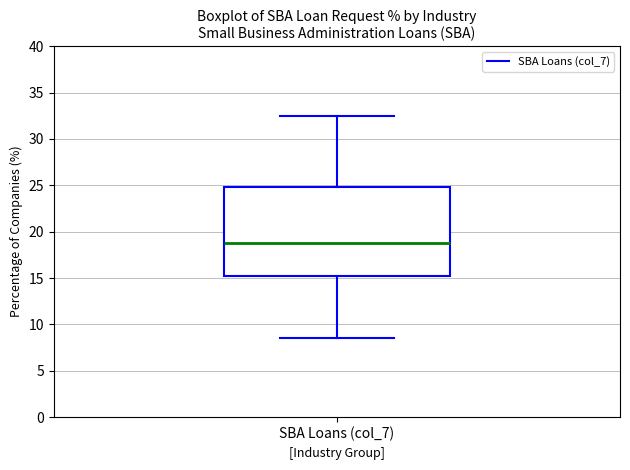

Read this box plot against the y-axis: the position of the median line, the range covered by the box, and the ends of both whiskers. The values are not printed on the chart, so give them approximately, as read against the axis.

median 19.0, box 15.5 to 25.0, whiskers 8.5 to 32.5